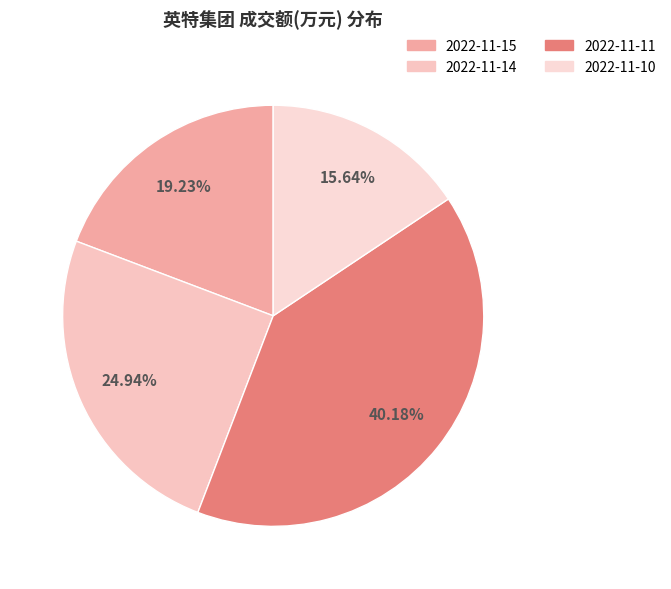

To the nearest percent, what percentage of the pie is 2022-11-10?

16%